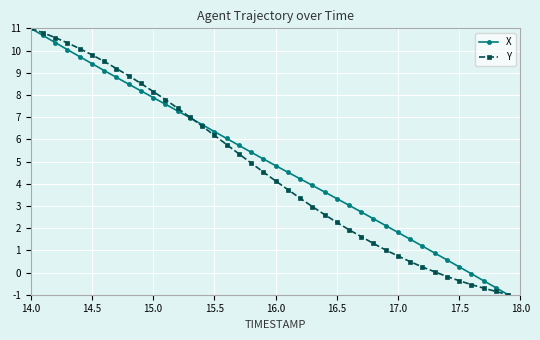

What is the minimum value shown in the chart?

-1.0